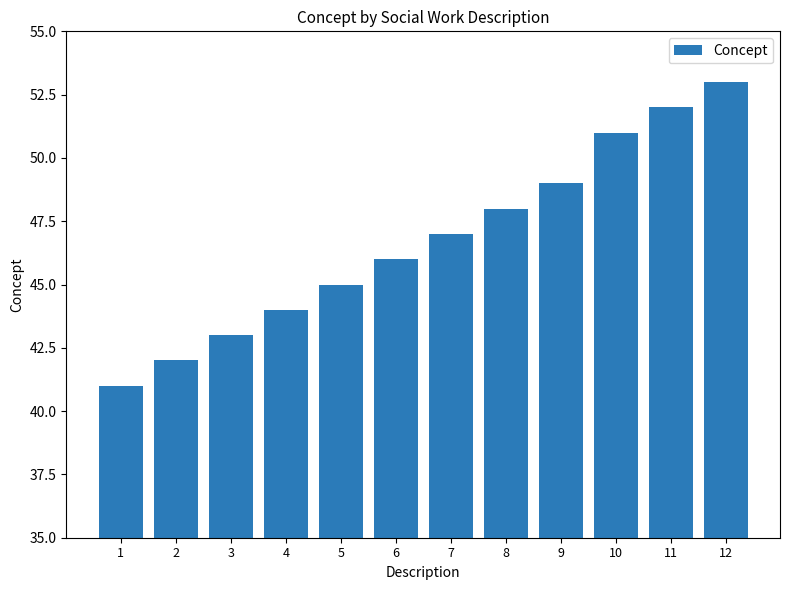

What value does the data have at 6?

46